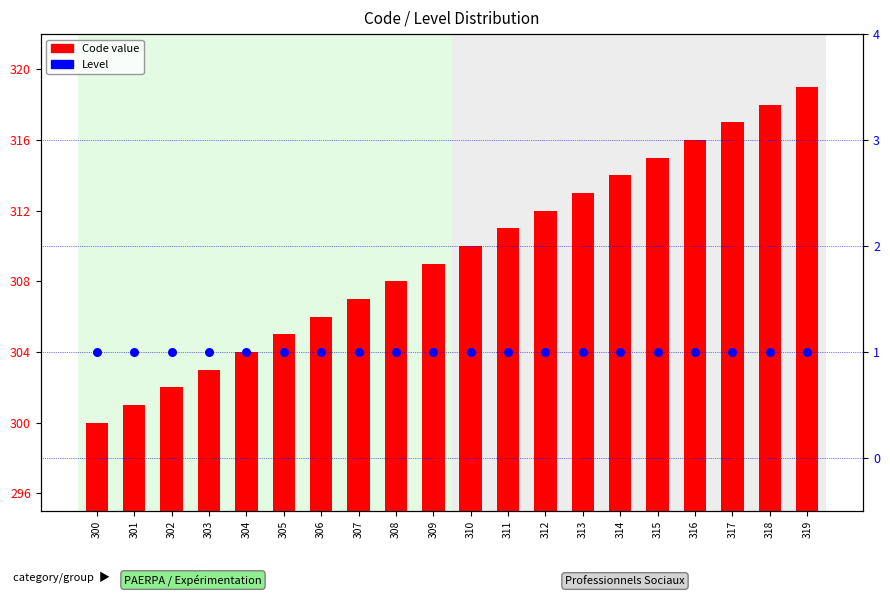

What is the total value across all series at 313?

314